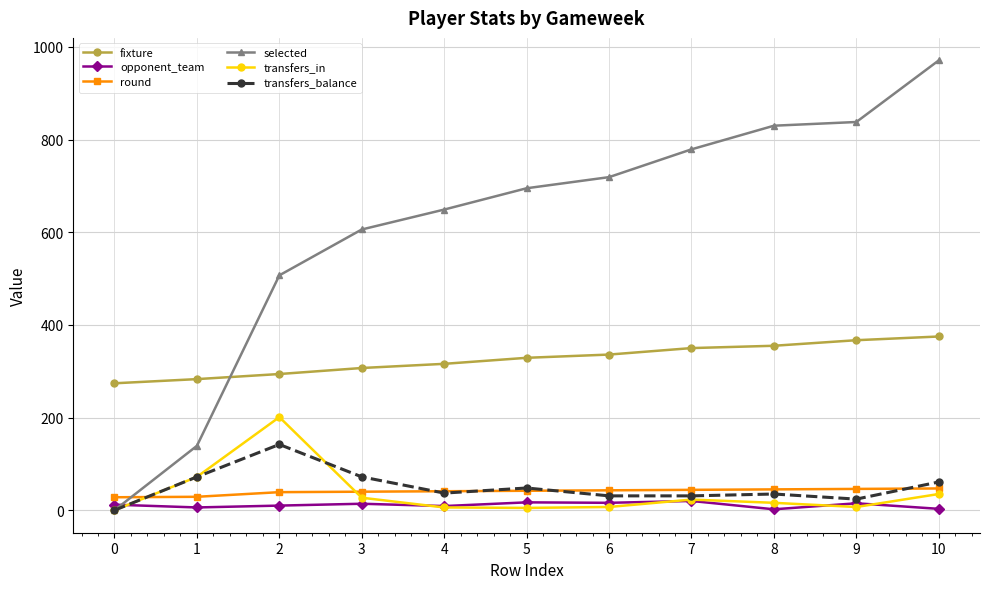

Between 1 and 6, which series saw the biggest shift?

selected